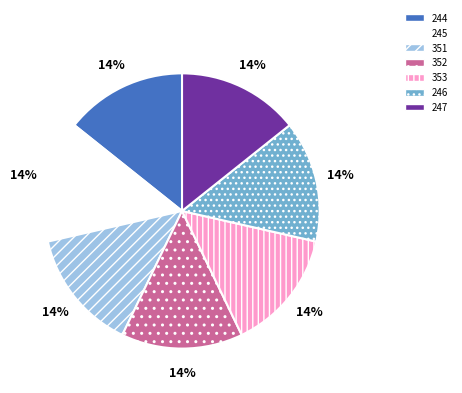

Is there any slice that represents more than half of the pie?

No